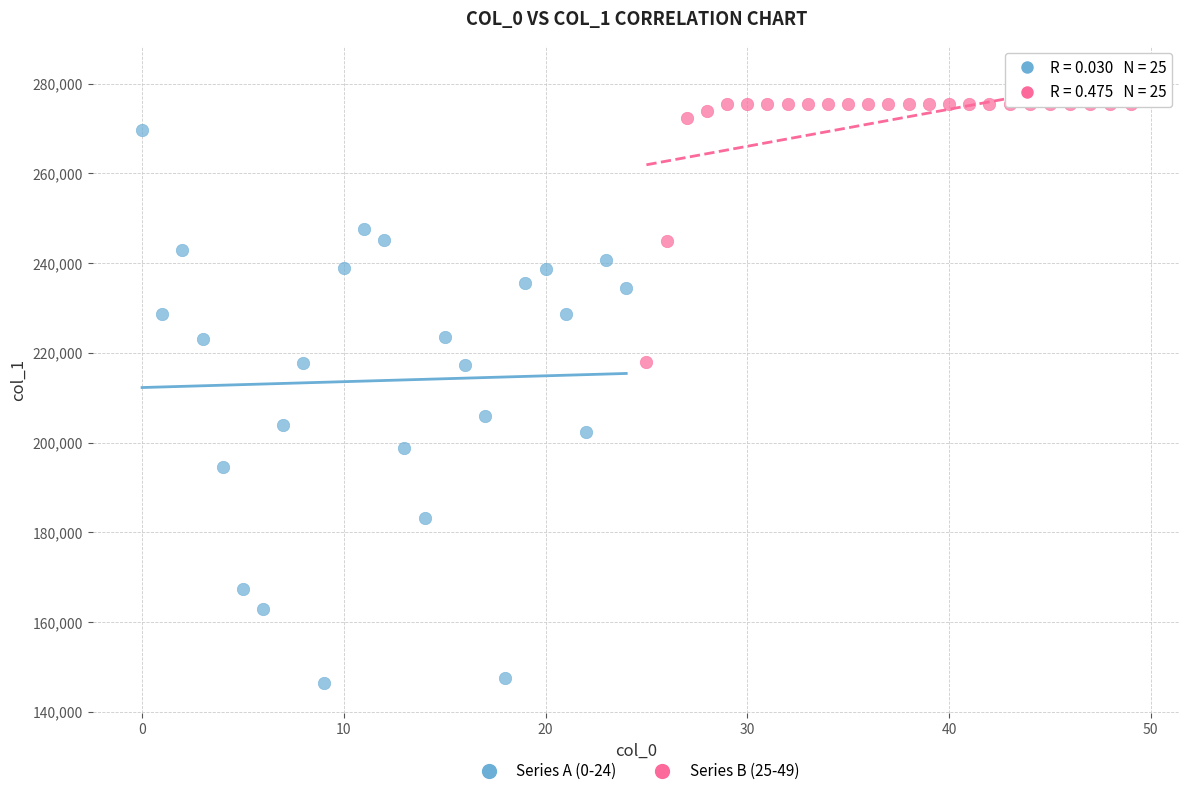

Which series contains the lowest Y value?

Series A (0-24)